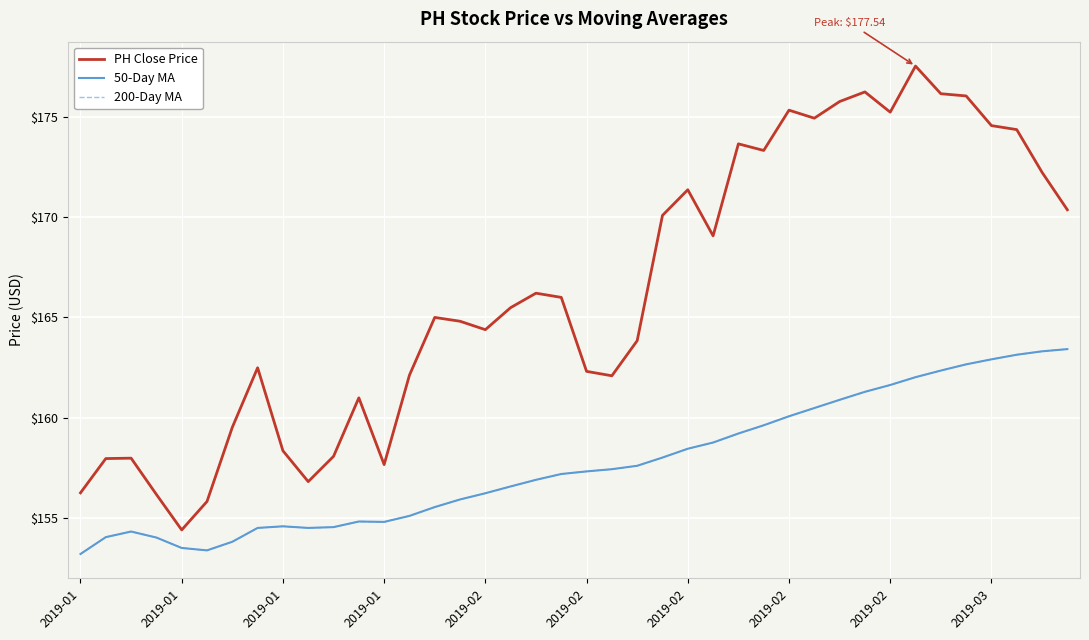

At which label does 200-Day MA reach its peak?

39